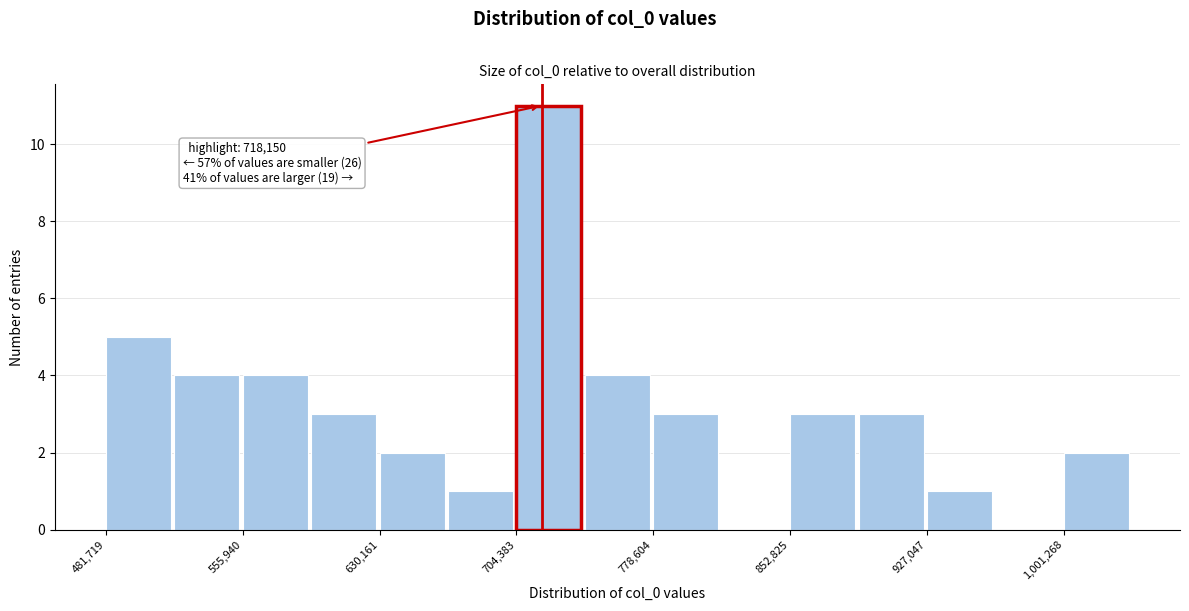

Read against the x-axis, roughly where is the centre of the tallest bar?

720000